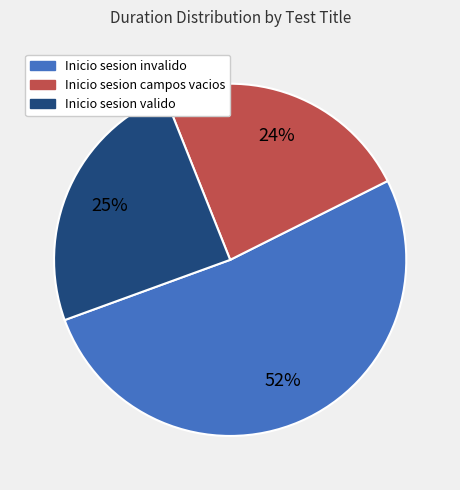

Rank the categories by value from lowest to highest.

Inicio sesion campos vacios, Inicio sesion valido, Inicio sesion invalido